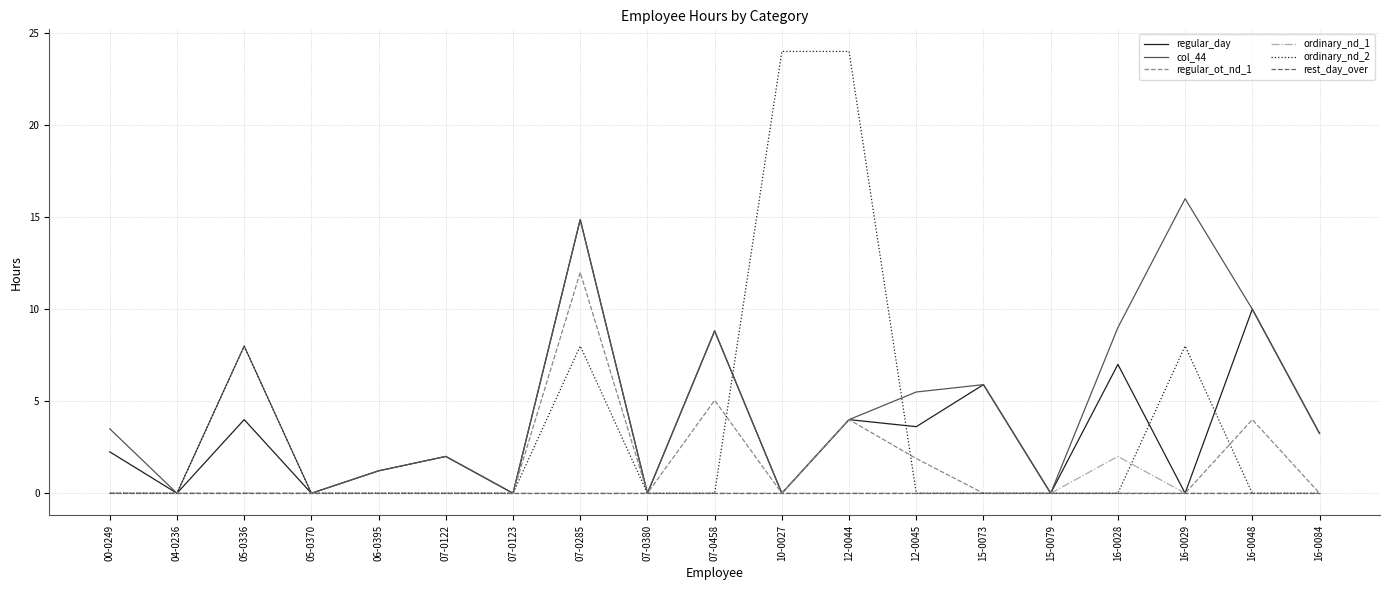

What position from the left is 06-0395?

5